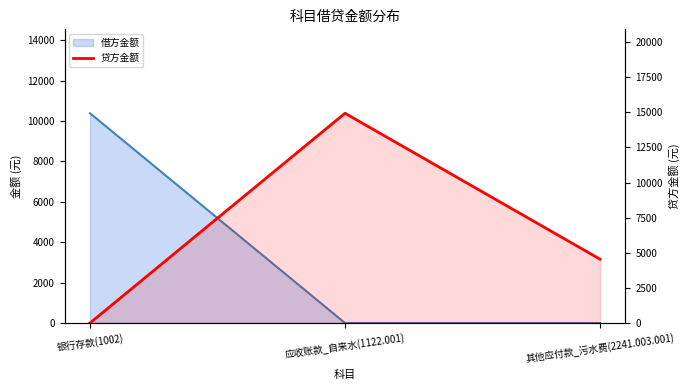

List the labels in order of value, largest first.

应收账款_自来水(1122.001), 其他应付款_污水费(2241.003.001), 银行存款(1002)